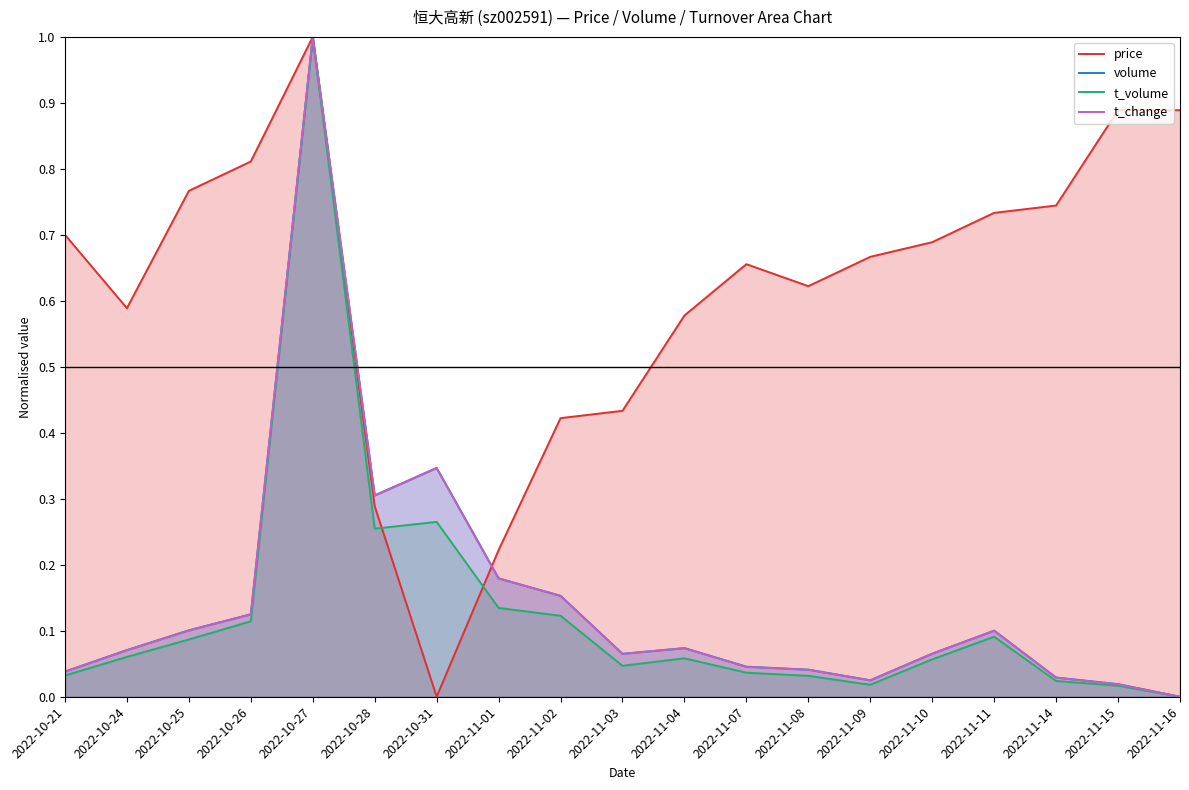

True or false: volume and t_change intersect in this chart.

False